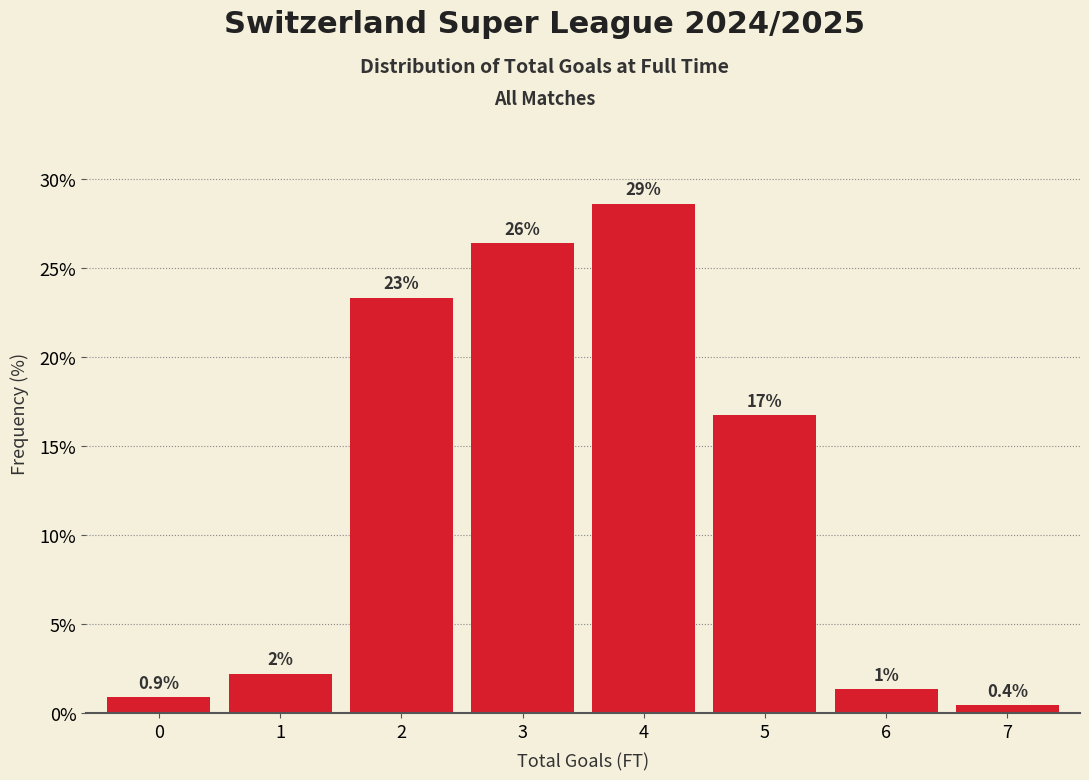

Does the chart contain any negative values?

No